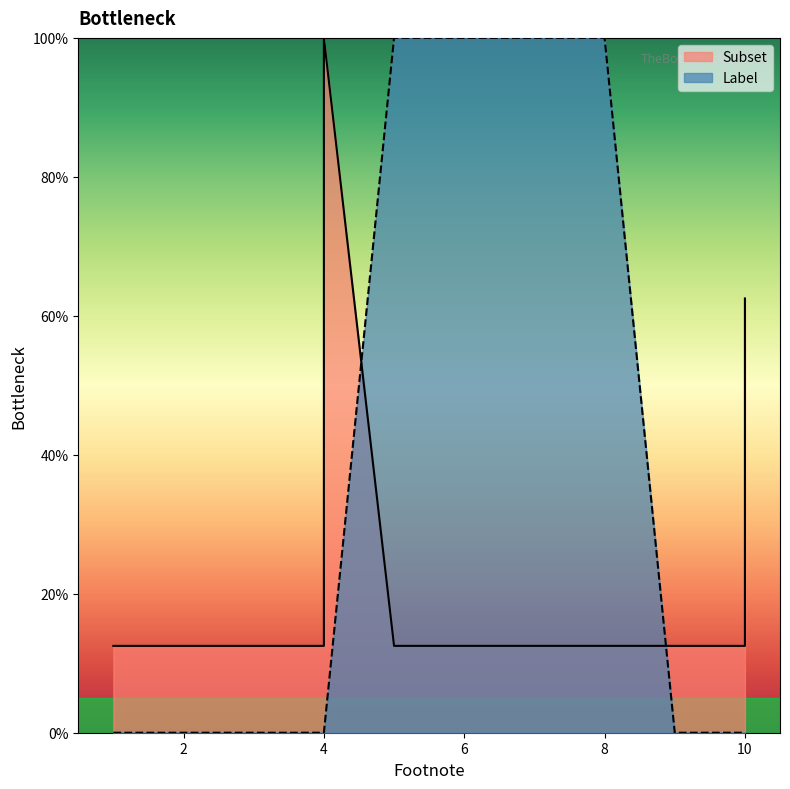

At which category does Subset reach its first local peak?

4